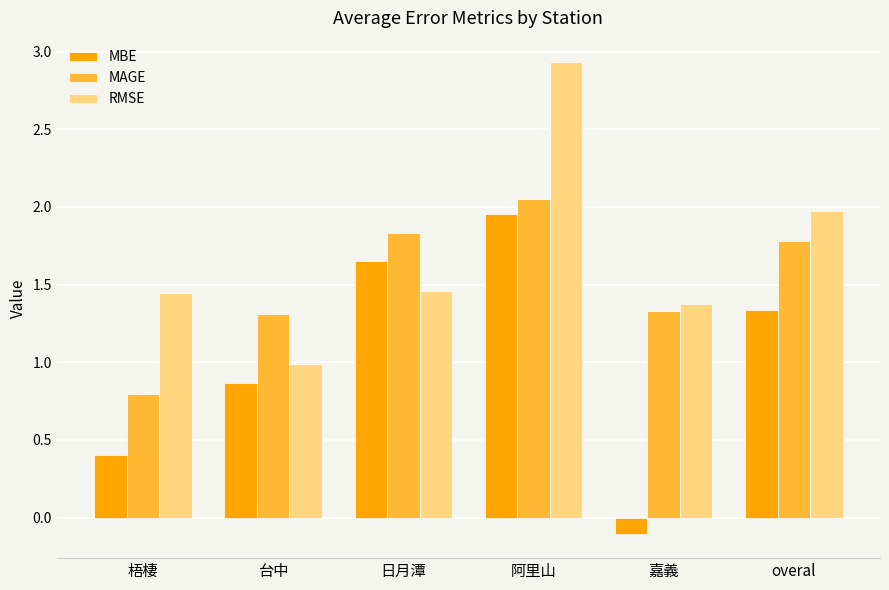

Which label corresponds to the smallest value in the chart?

嘉義